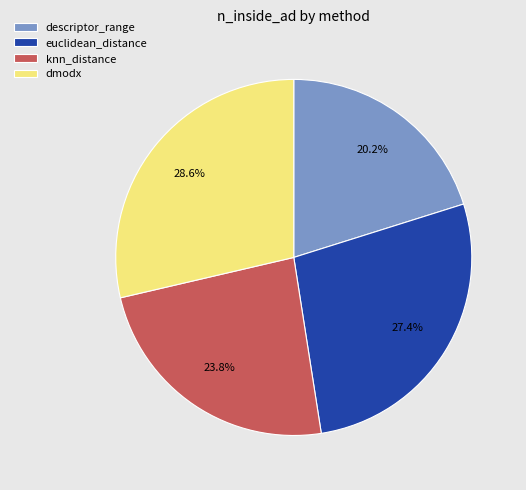

Combined, do euclidean_distance and dmodx account for over 50%?

Yes